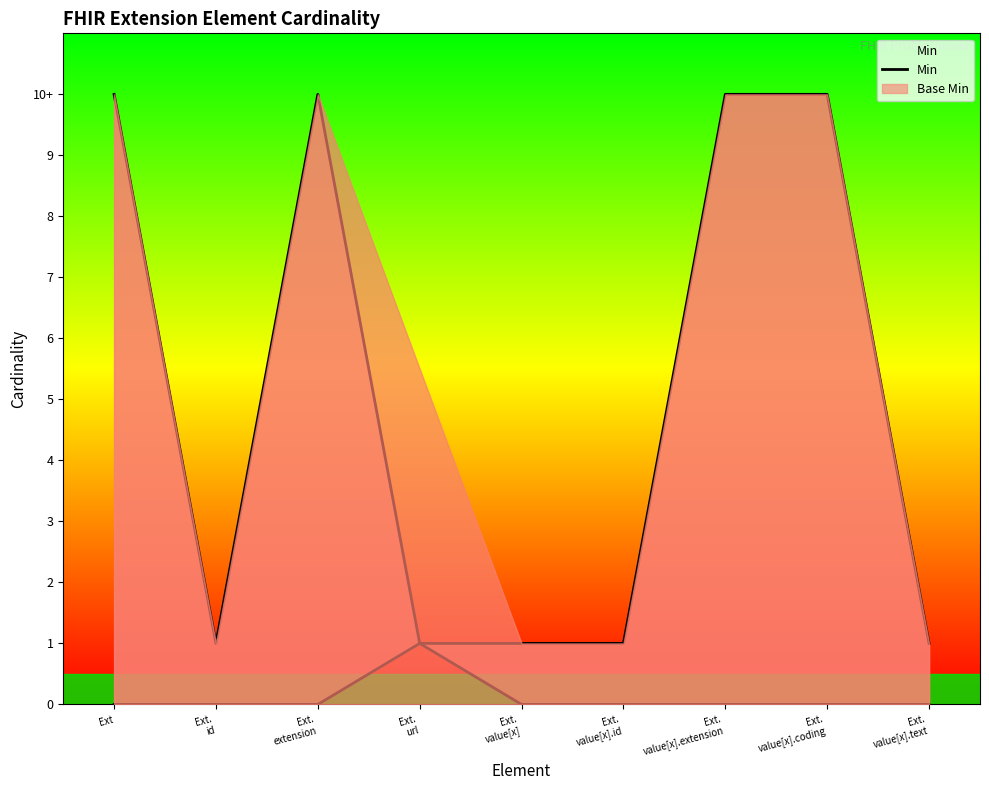

The value at Ext.
value[x].extension is 0. True or false?

False